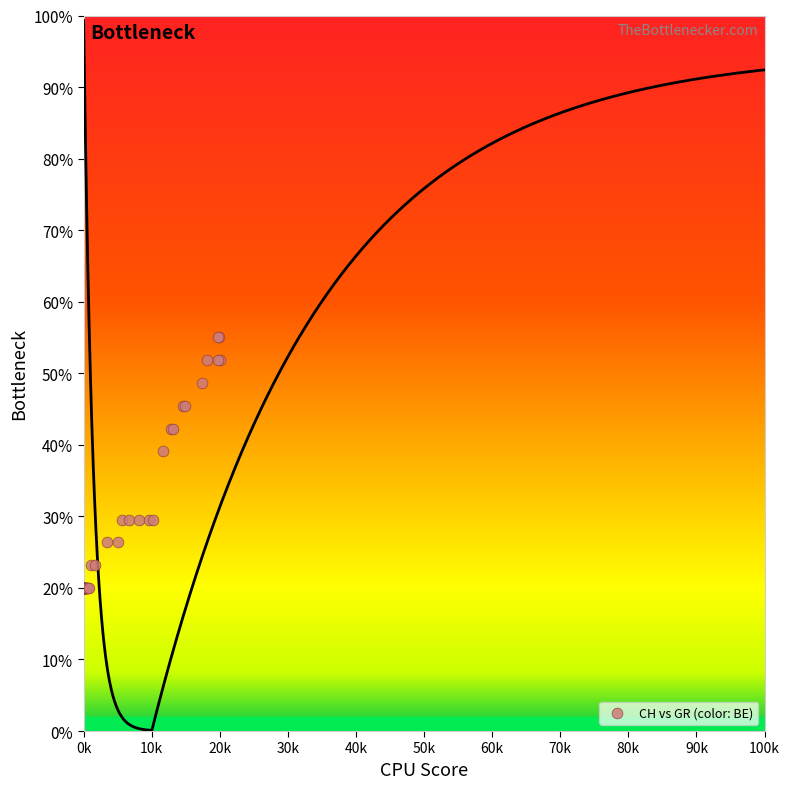

What Y value in the scatter plot is closest to 37?

39.1